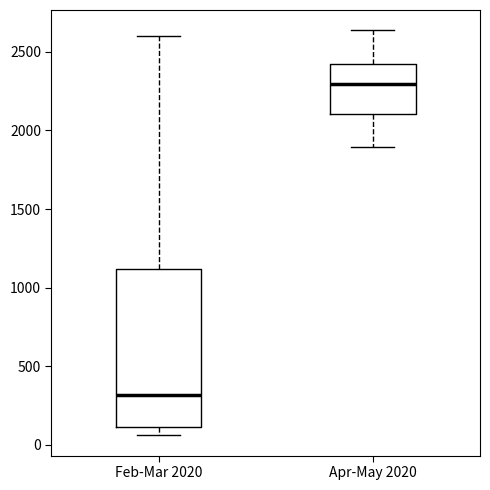

Reading left to right, transcribe this box plot: for each box, give where its median line is, the range the box spans, and where its two whiskers end, as read against the y-axis. The values are not printed on the chart, so give them approximately, as read against the axis.

Feb-Mar 2020: median 300, box 100 to 1100, whiskers 50 to 2600
Apr-May 2020: median 2300, box 2100 to 2400, whiskers 1900 to 2650